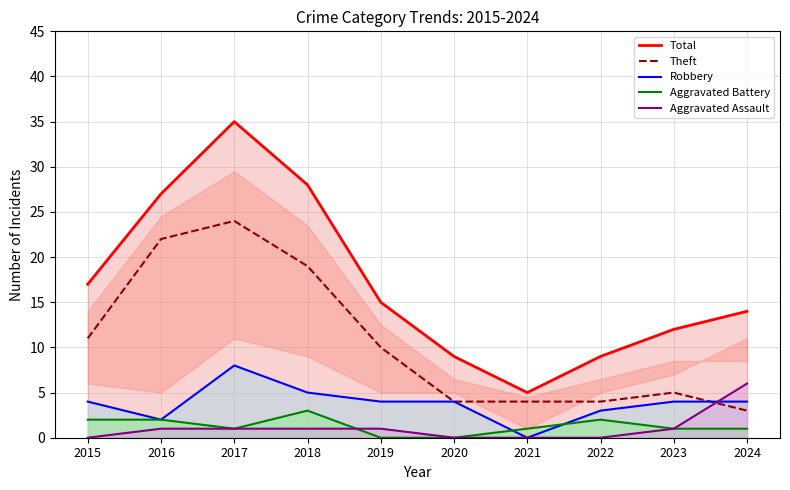

At which category does Total reach its first local valley?

2021